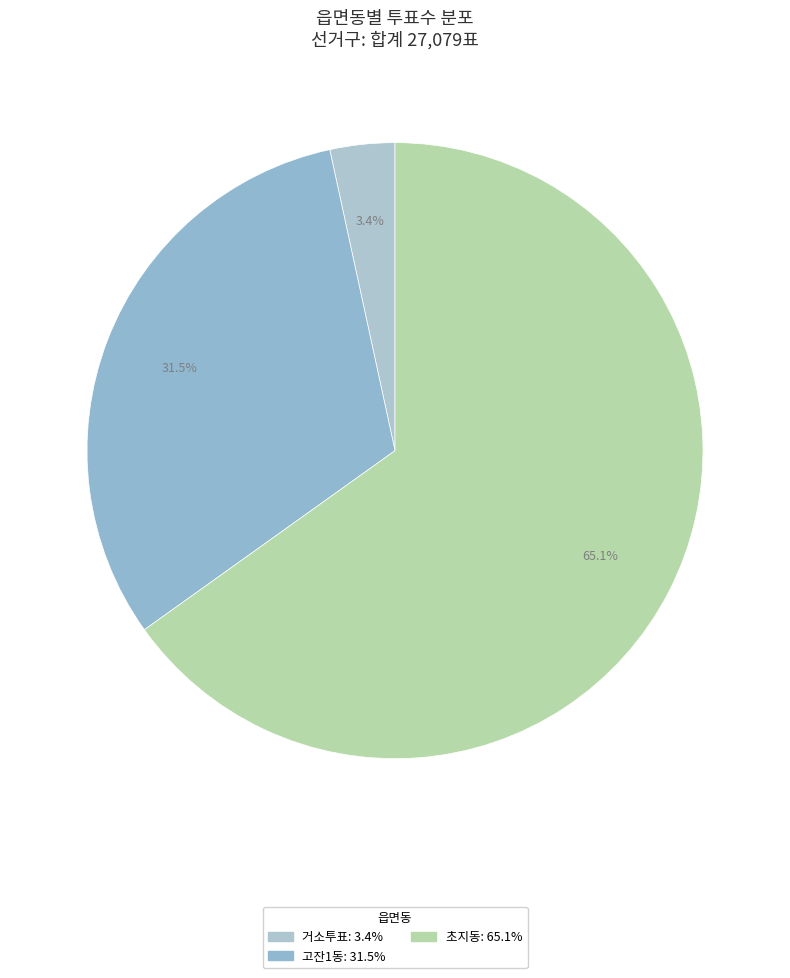

Which has a higher value, 거소투표 or 초지동?

초지동